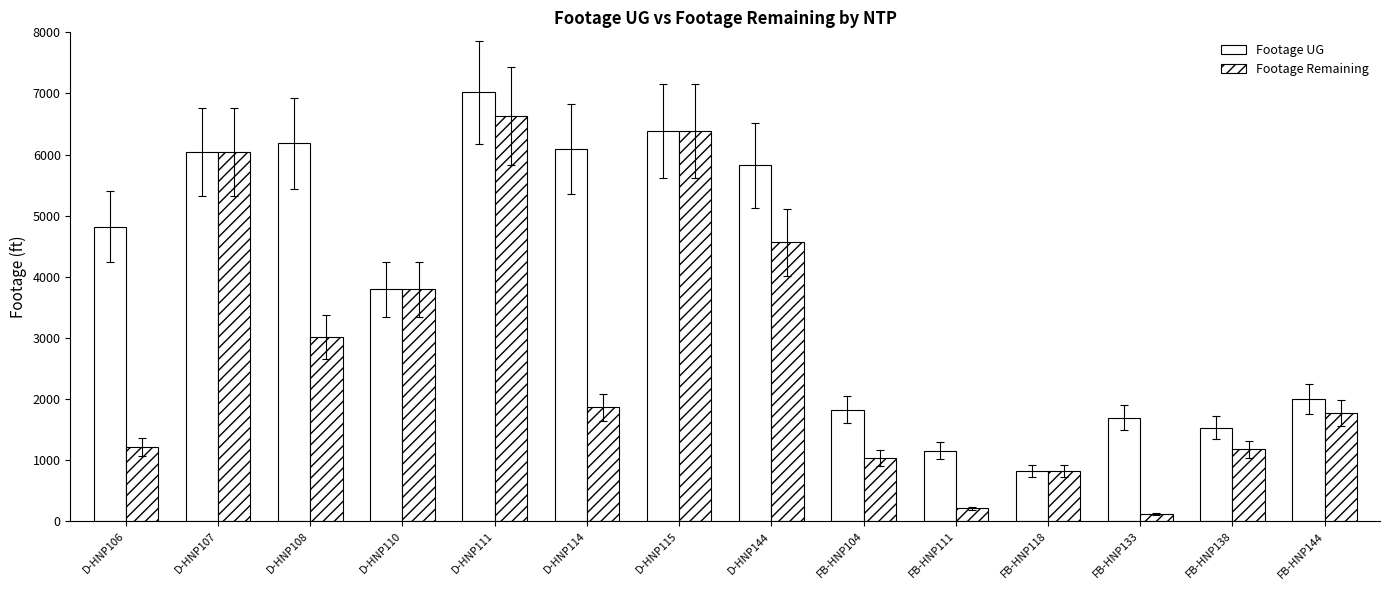

What is the difference between the Footage Remaining values at D-HNP144 and D-HNP108?

1553